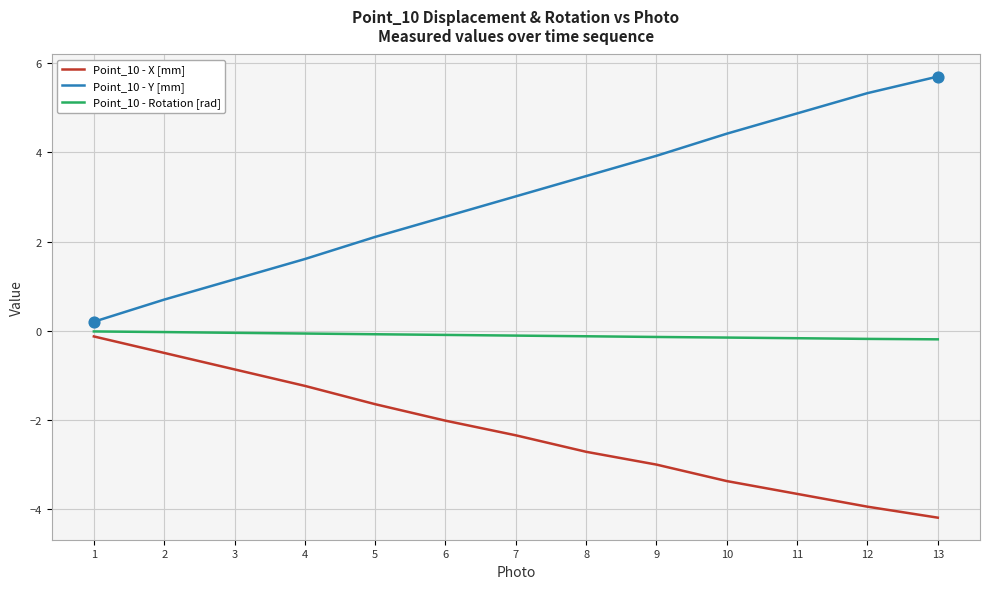

Is the value of Point_10 - X [mm] at 10 greater than the value of Point_10 - Rotation [rad] at 11?

No